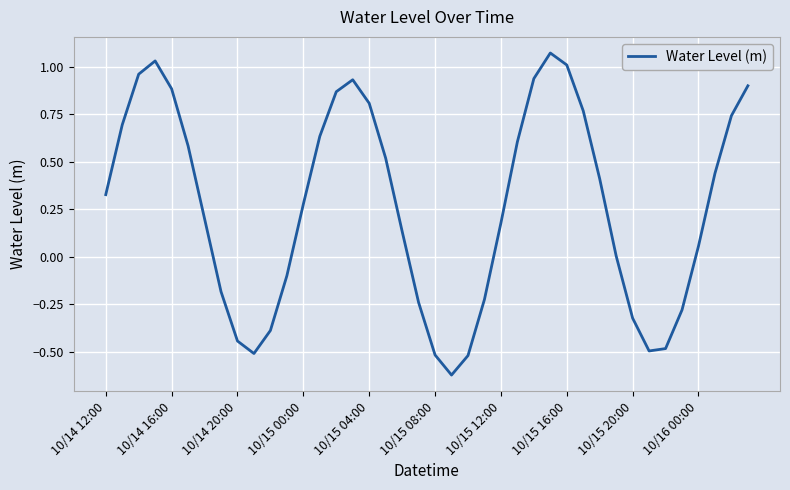

What is the difference between the maximum and minimum values?

1.7